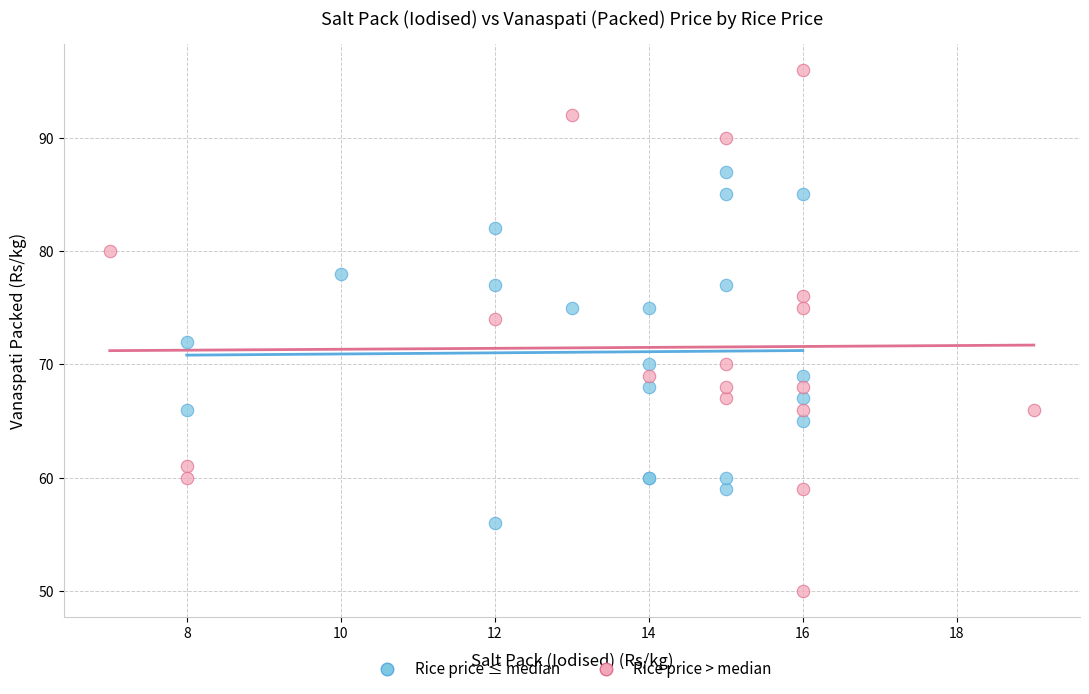

Which series contains the lowest Y value?

Rice price > median